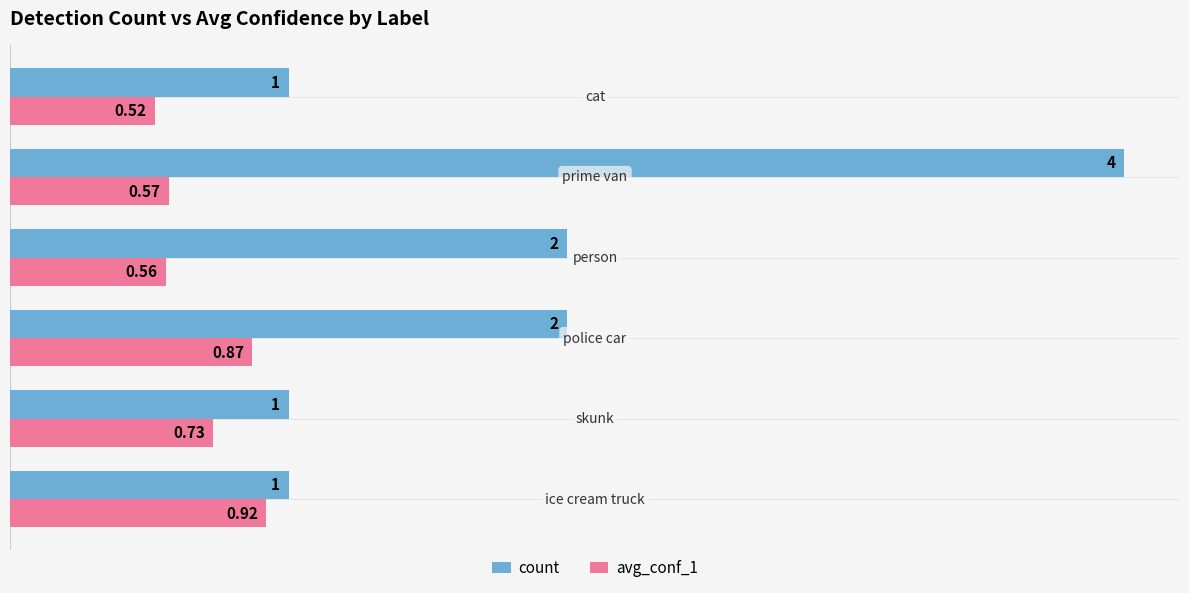

Rank the series by their maximum value, from lowest to highest.

avg_conf_1, count